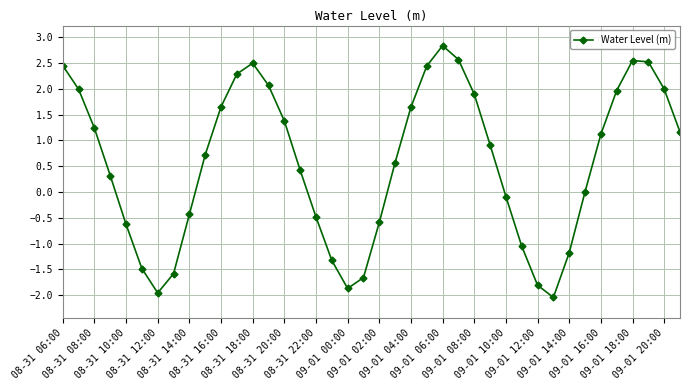

True or false: there are more than 2 points higher than both neighbors.

True